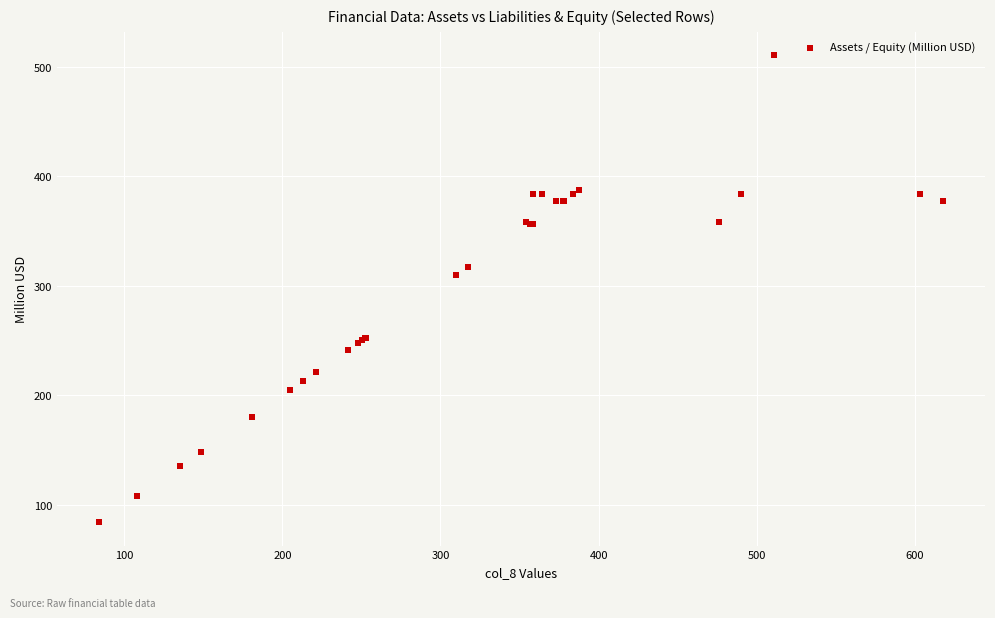

What Y value in the scatter plot is closest to 297?

310.0